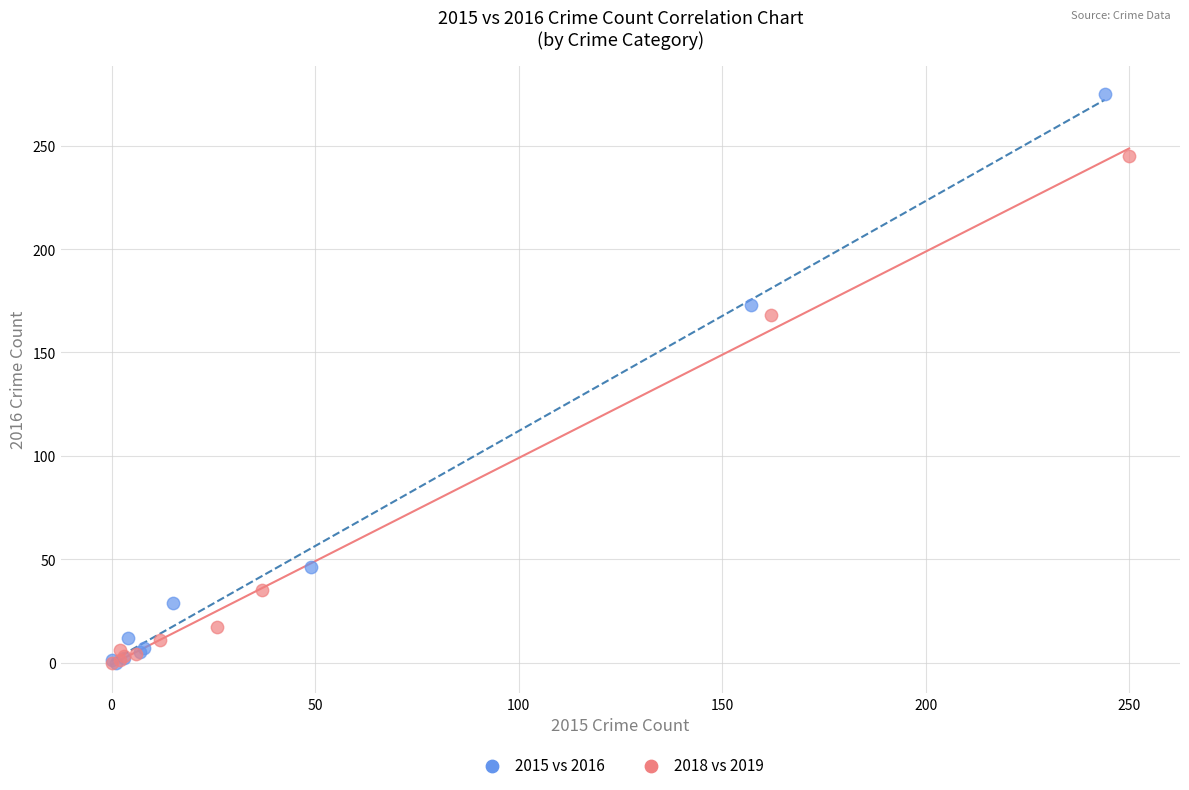

Which series reaches the maximum Y coordinate?

2015 vs 2016